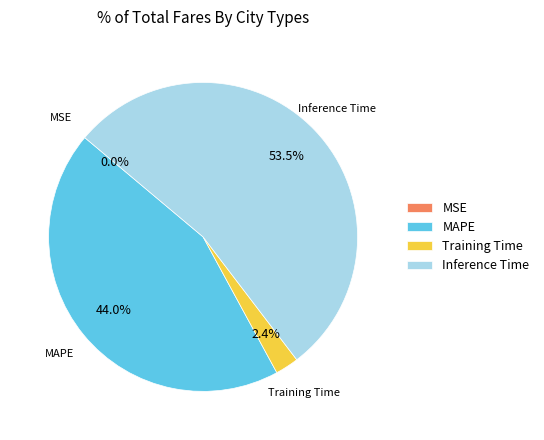

Which slice is the largest?

Inference Time